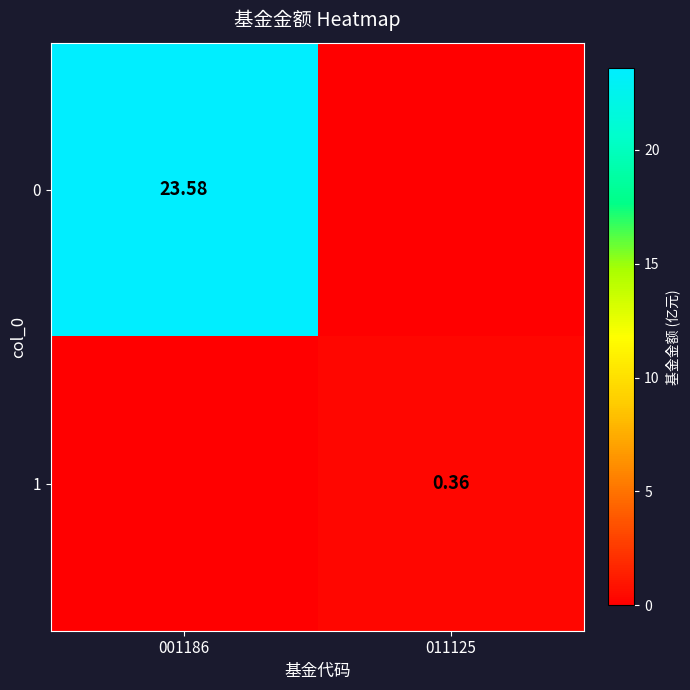

At which category is the sum across all series the highest?

001186